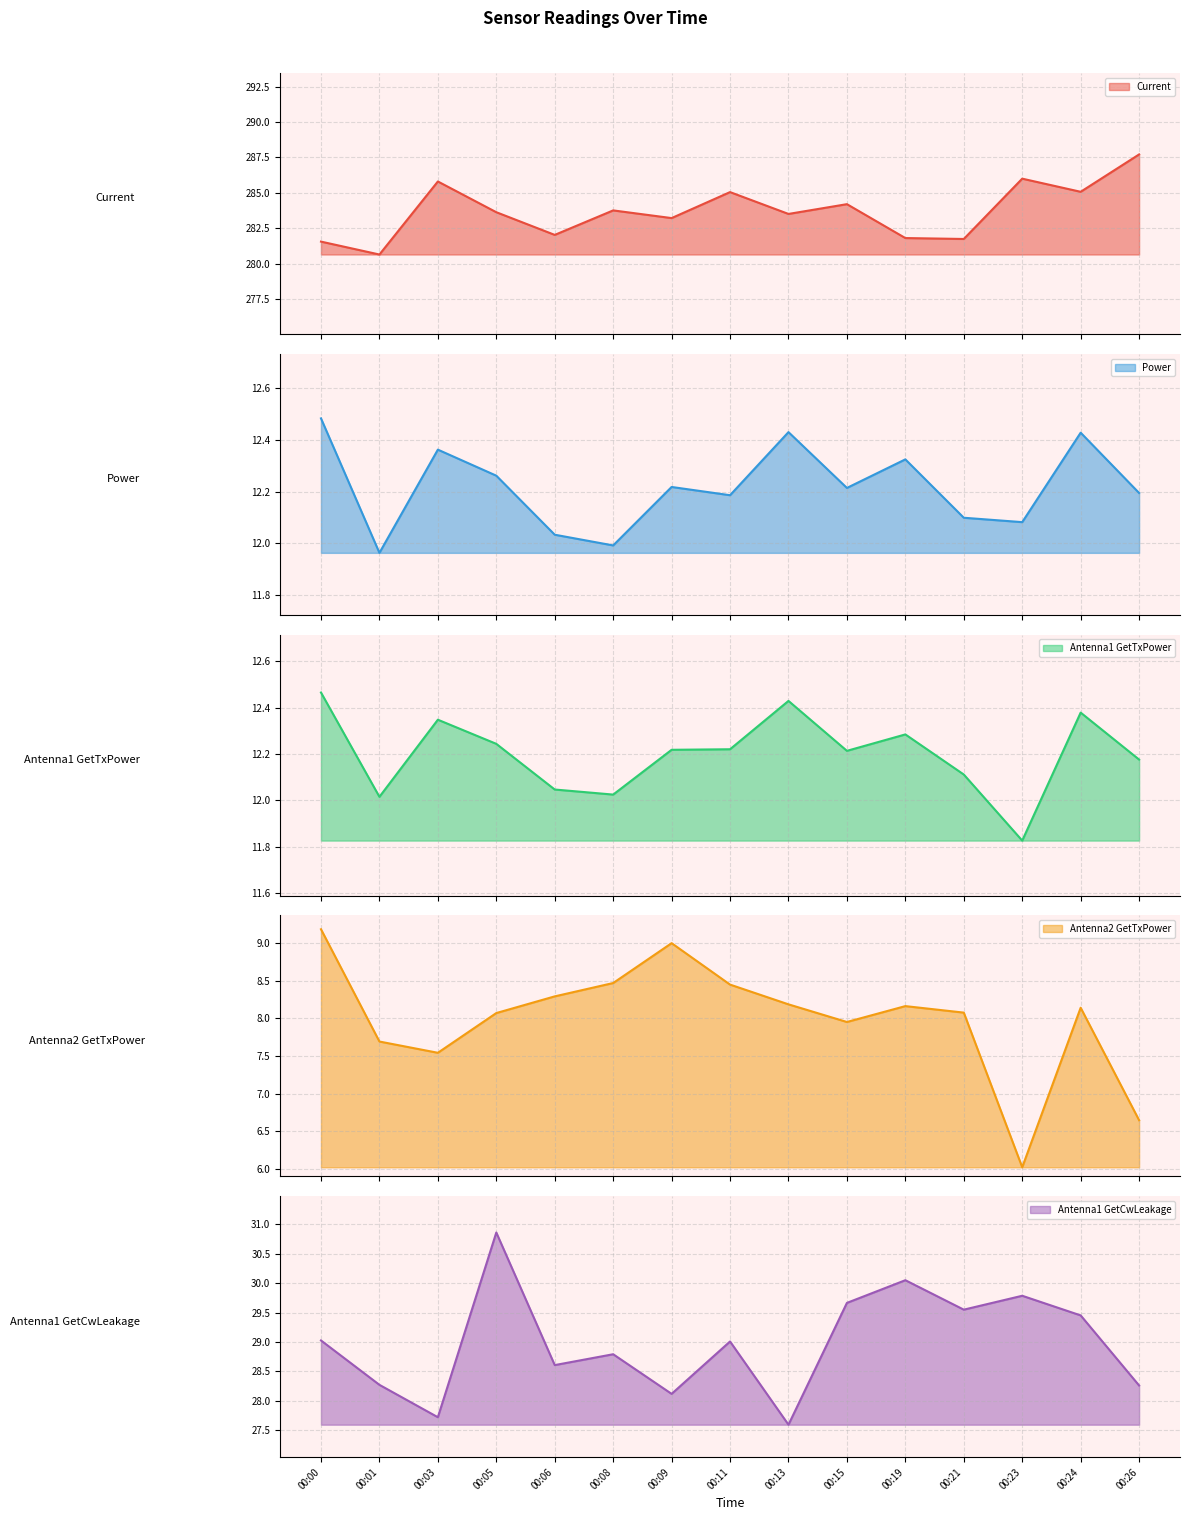

What is the average value of the Current series?

283.7